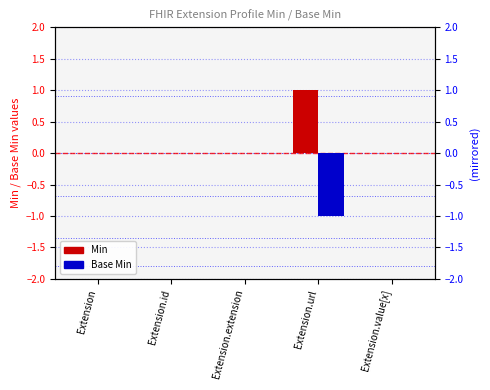

Is the value of Min at Extension.value[x] greater than the value of Base Min at Extension?

No